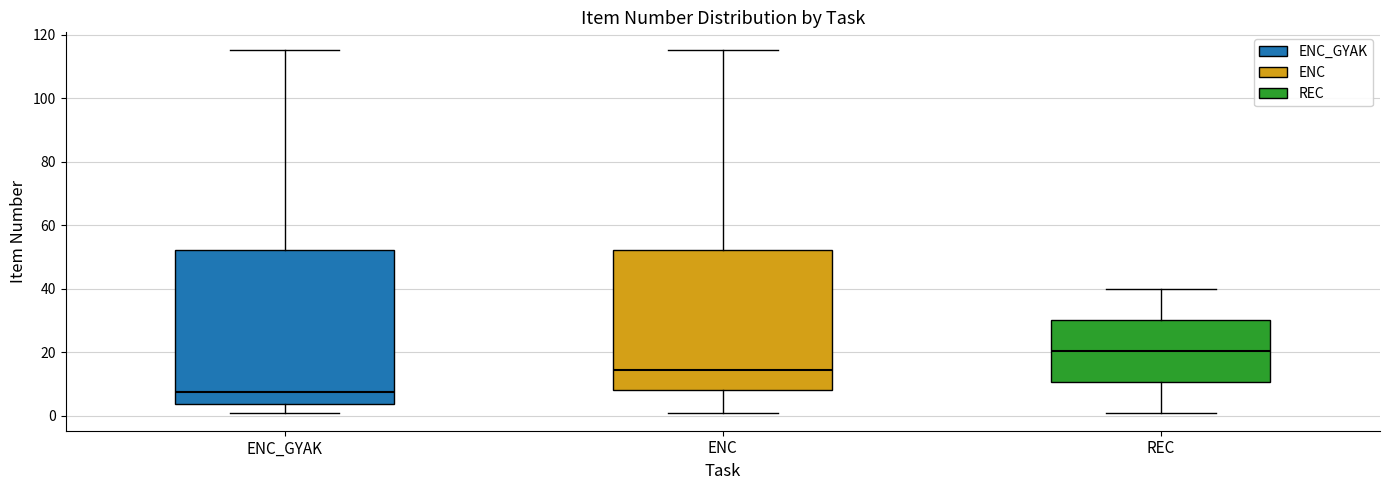

Where does the median line of the box for ENC sit on the y-axis? The values are not printed on the chart, so give them approximately, as read against the axis.

14